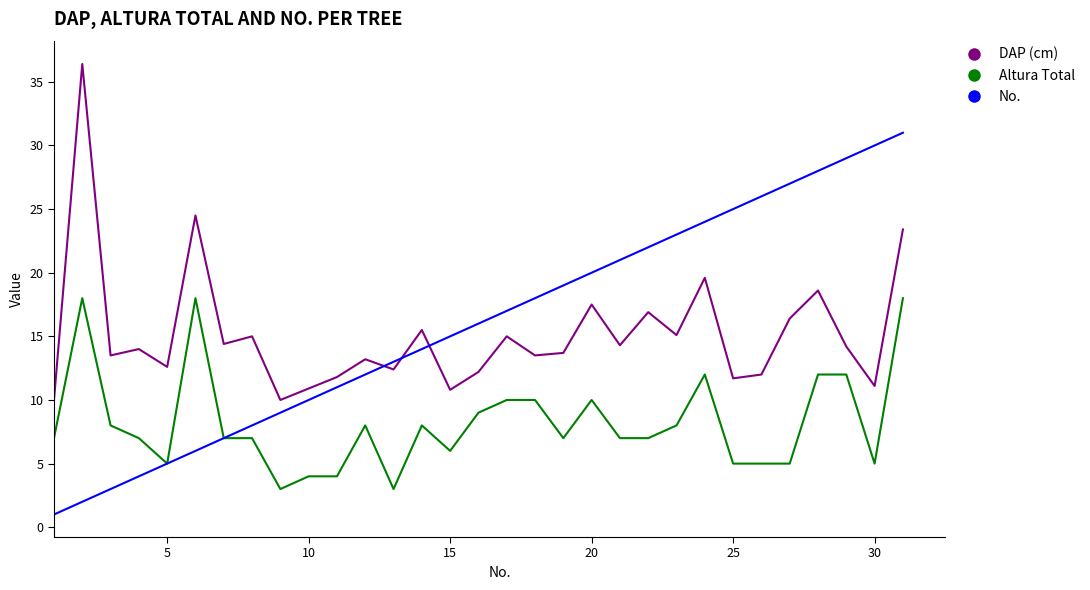

What is the maximum value for Altura Total?

18.0